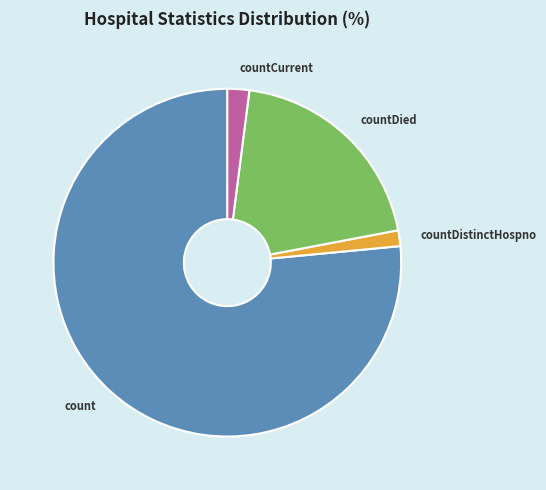

What is the smallest slice in the pie chart?

countDistinctHospno